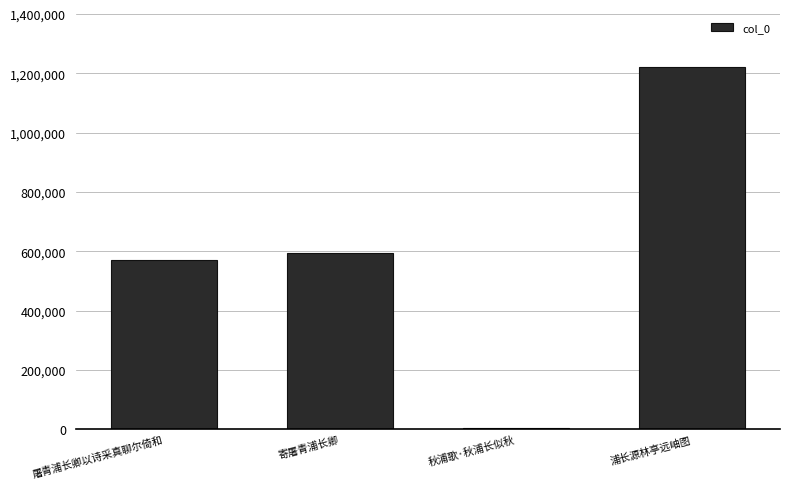

The value at 浦长源林亭远岫图 is 1221035. True or false?

True